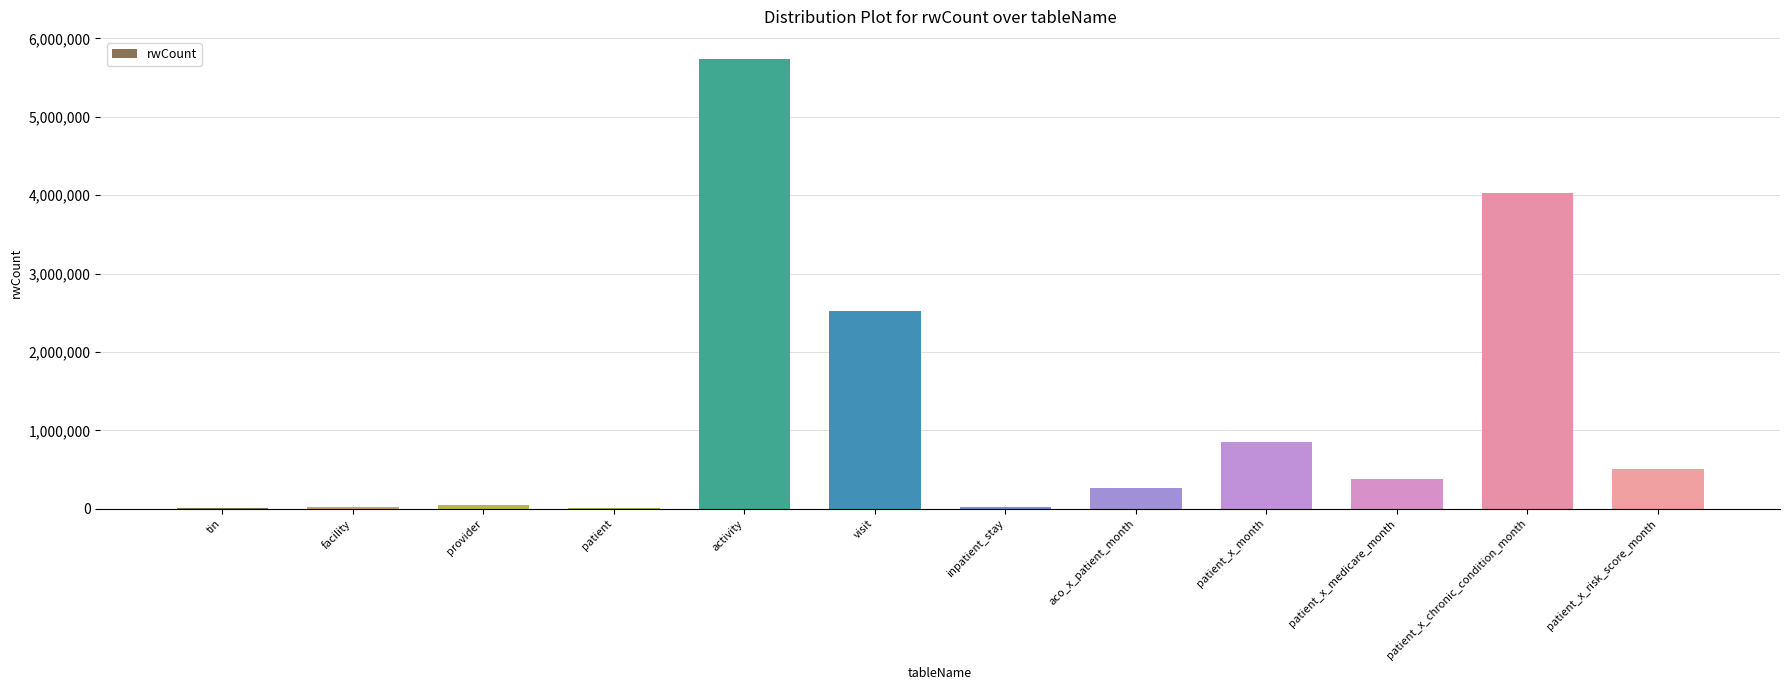

What is the change in value from tin to patient_x_medicare_month?

+363089